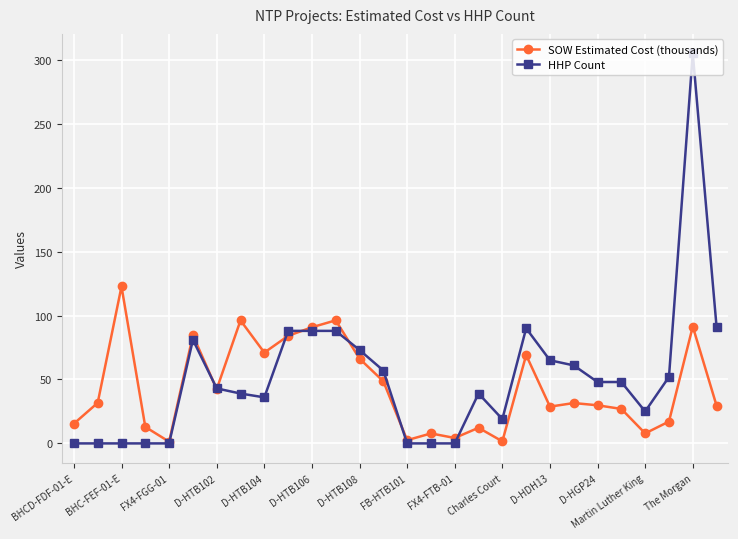

How many values in the SOW Estimated Cost (thousands) series are below 31?

14